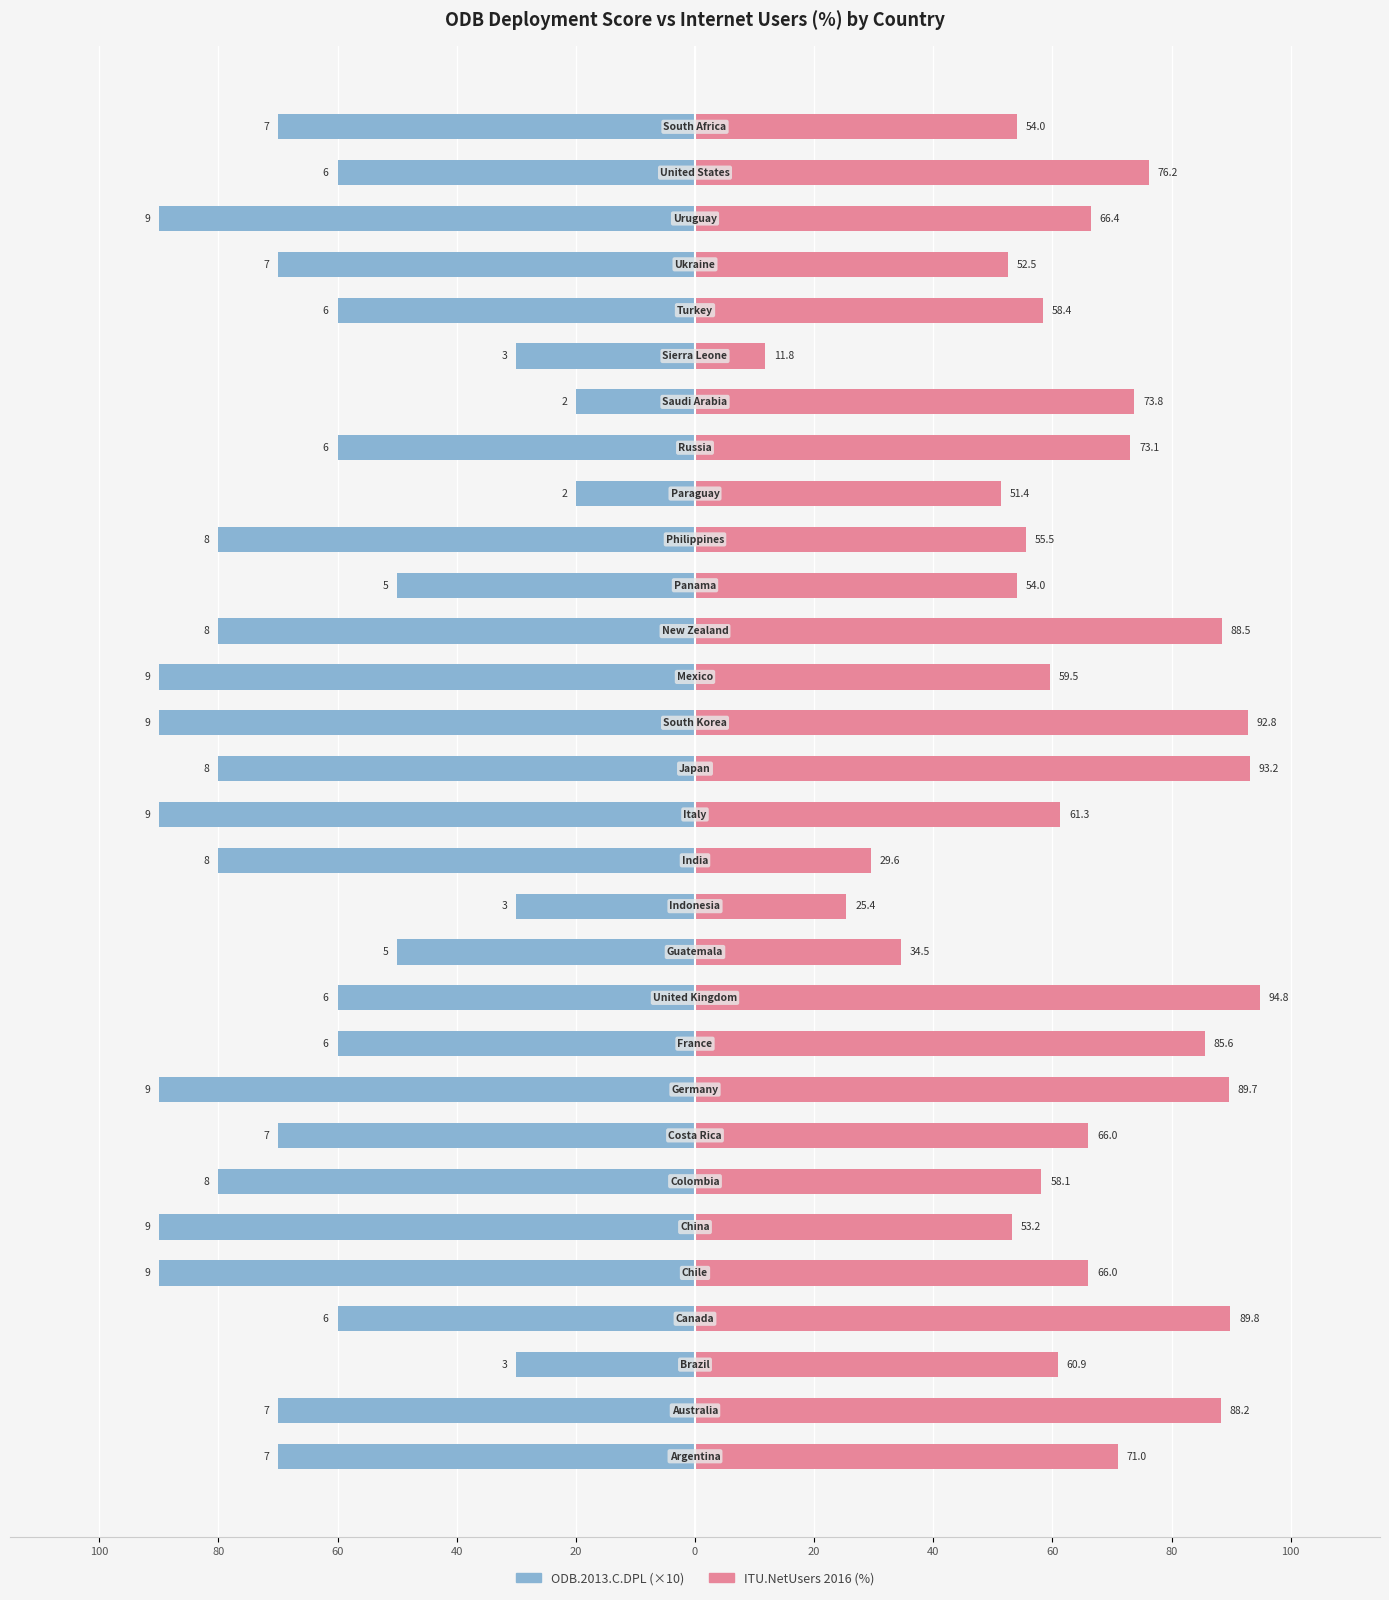

Are the bars grouped side by side (vs. stacked)?

Yes